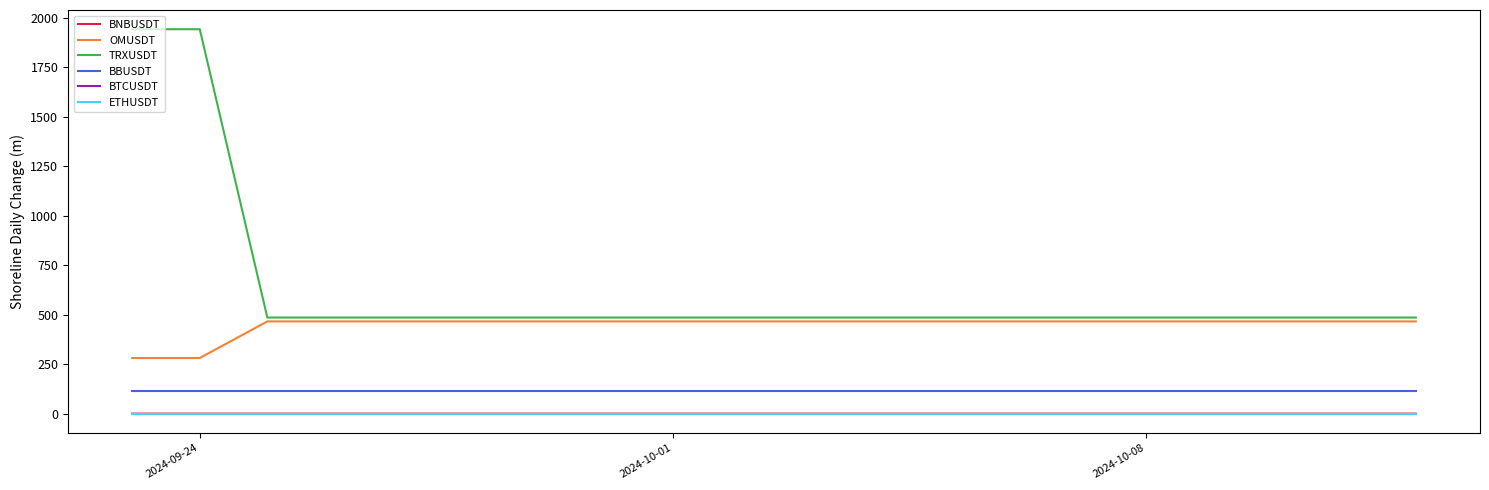

Which series has the largest total across all categories?

TRXUSDT